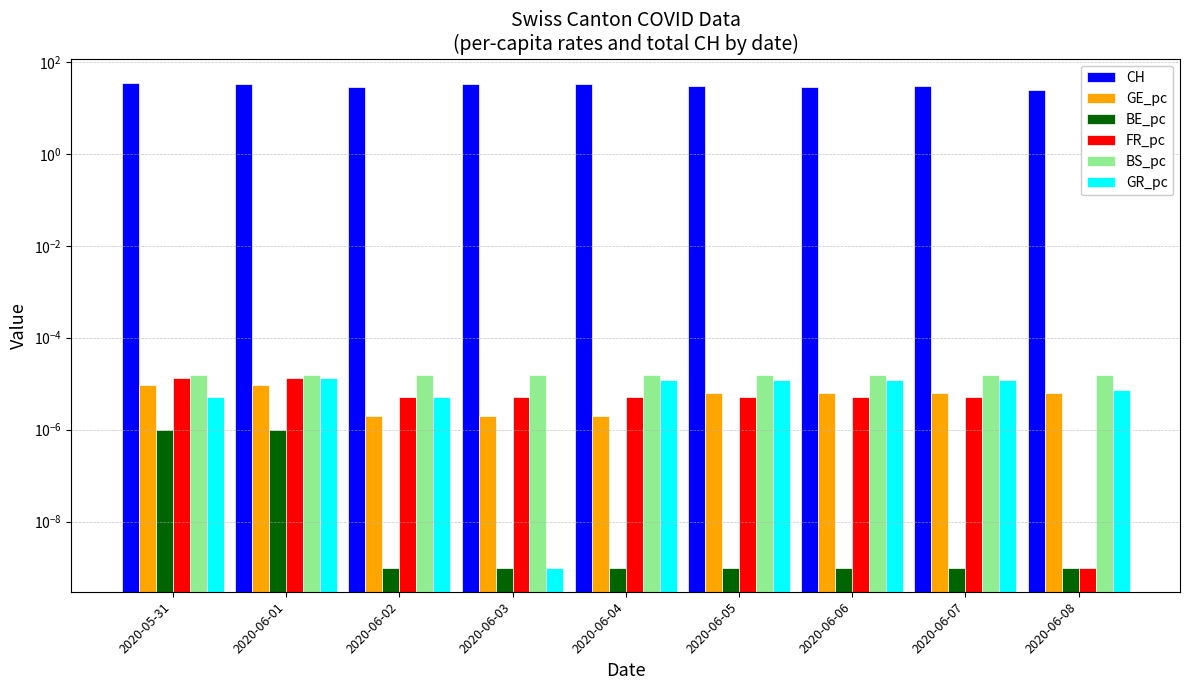

What are all the series names shown in the legend?

CH, GE_pc, BE_pc, FR_pc, BS_pc, GR_pc